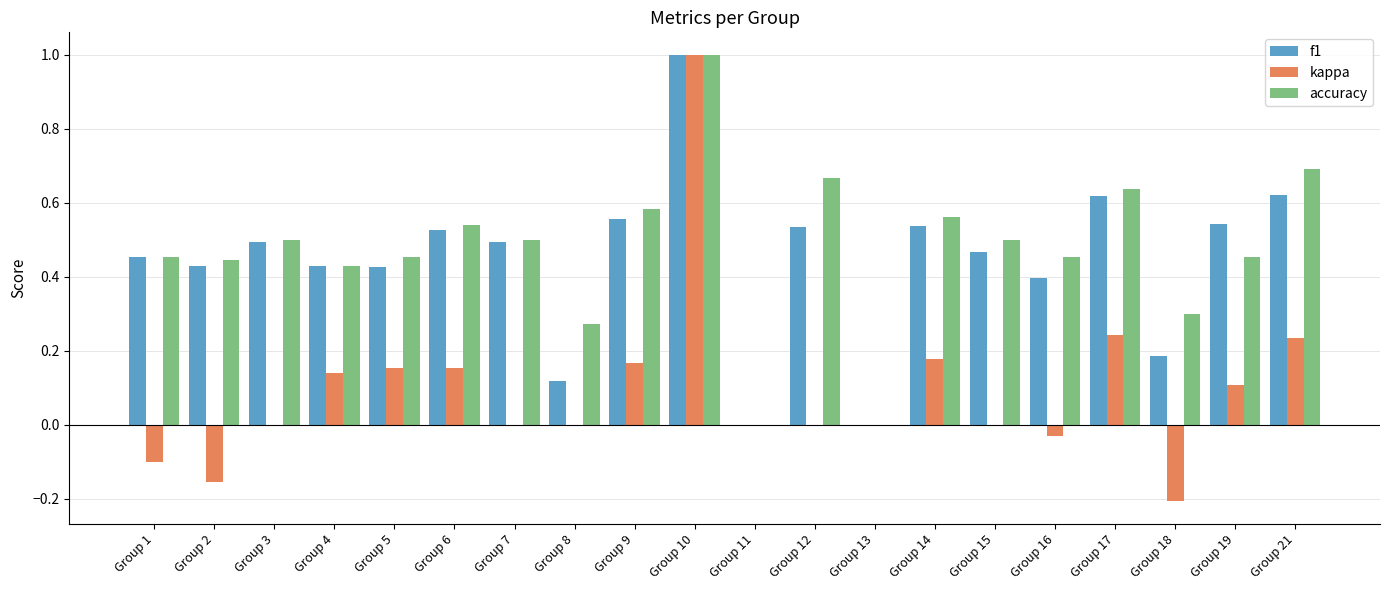

At which category does the chart reach its peak across all series?

Group 10